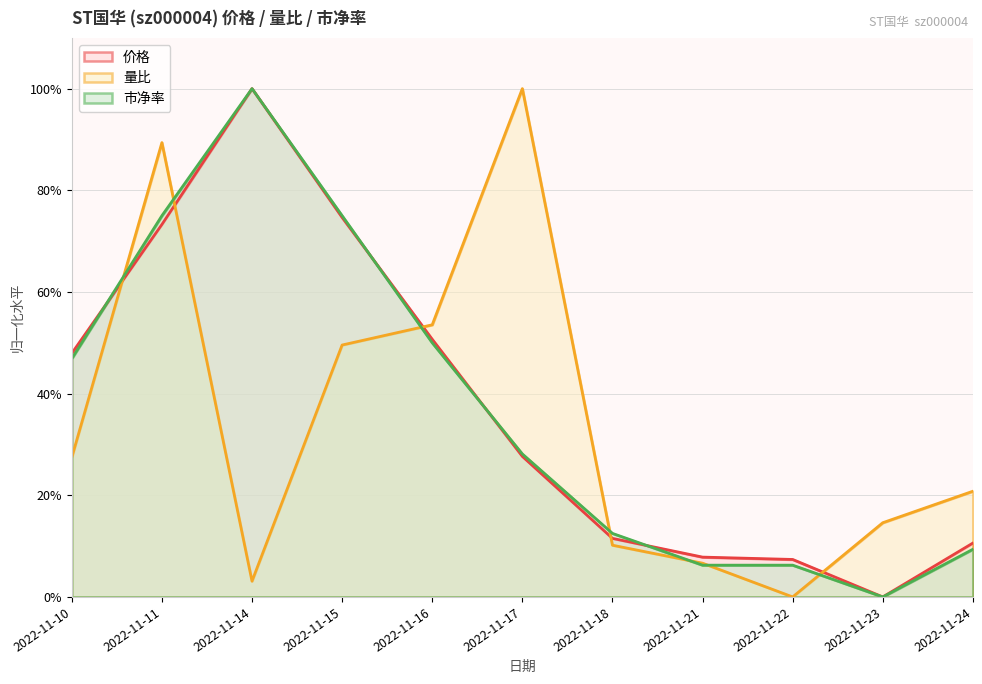

What are all the series names shown in the legend?

价格, 量比, 市净率